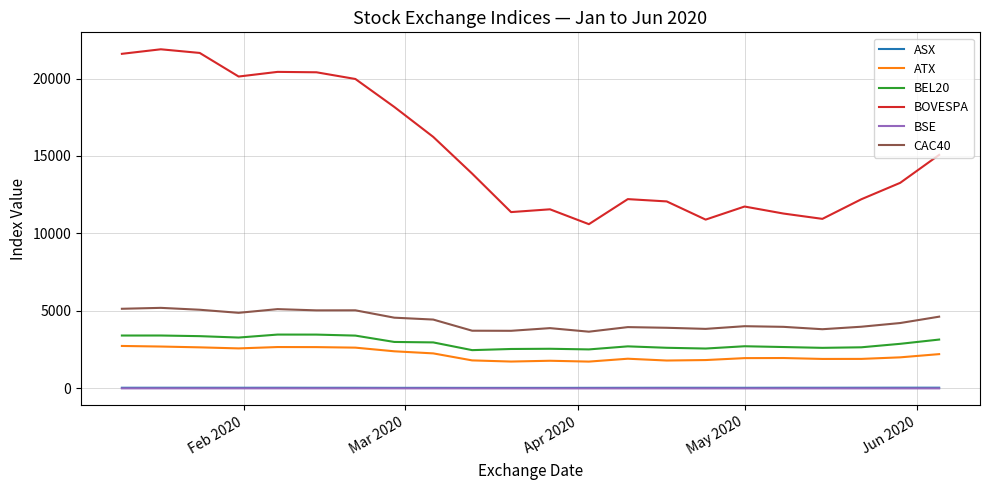

Which series has the largest total across all categories?

BOVESPA